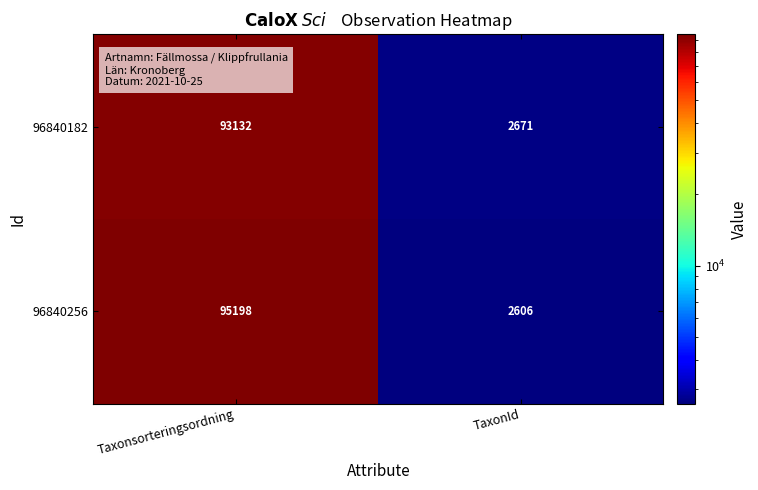

What is the total value across all series at Taxonsorteringsordning?

188330